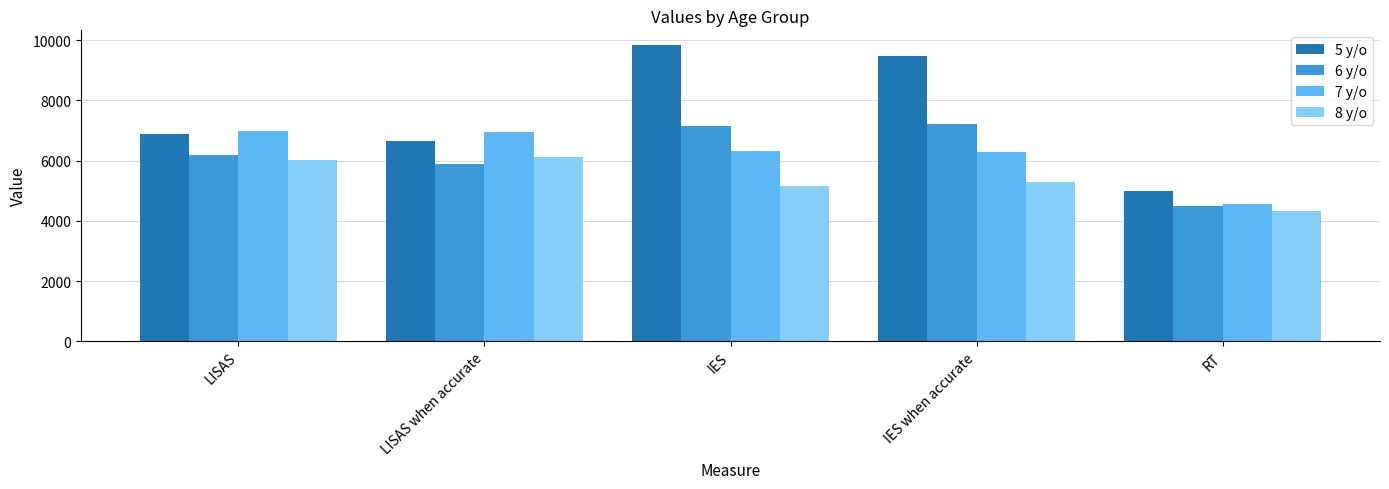

What is the difference between the 8 y/o values at LISAS when accurate and LISAS?

77.3